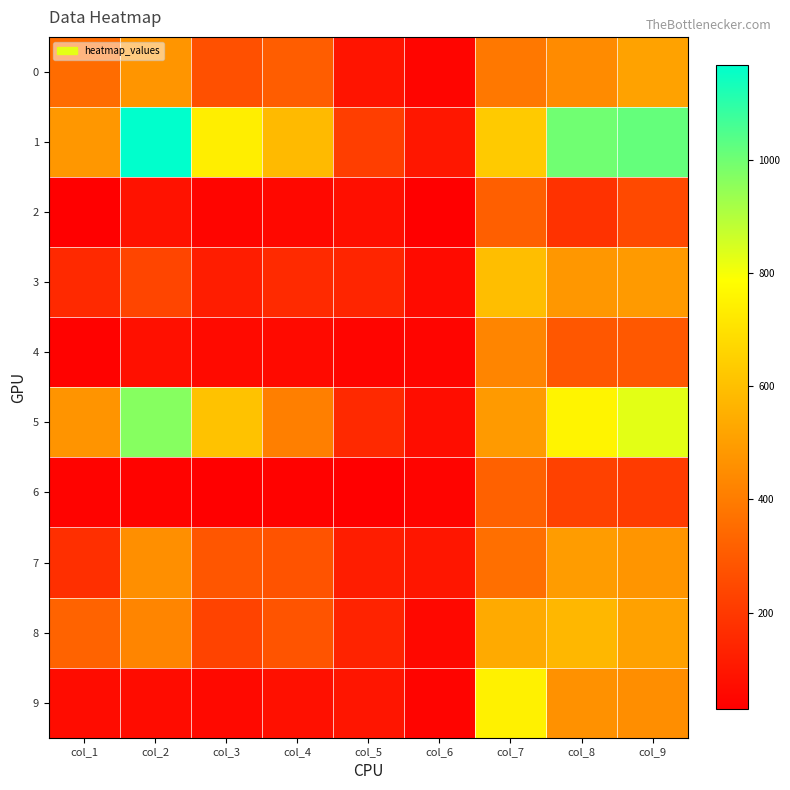

Between col_5 and col_7, which series saw the biggest shift?

9